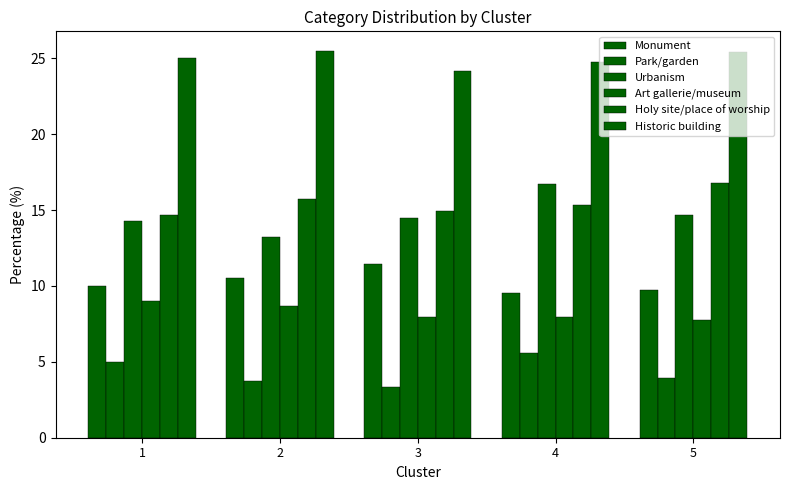

Count the number of categories in the chart.

5